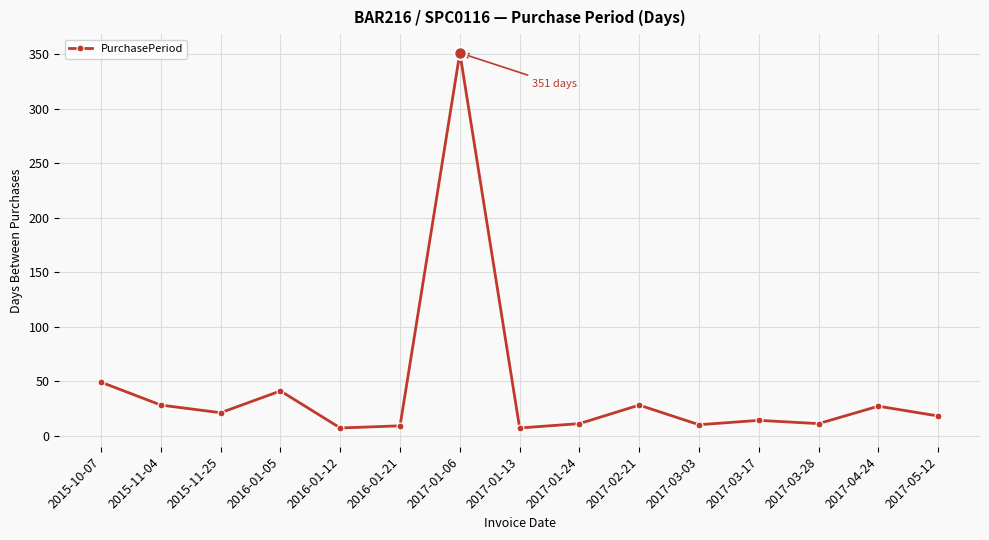

What is the maximum value shown in the chart?

351